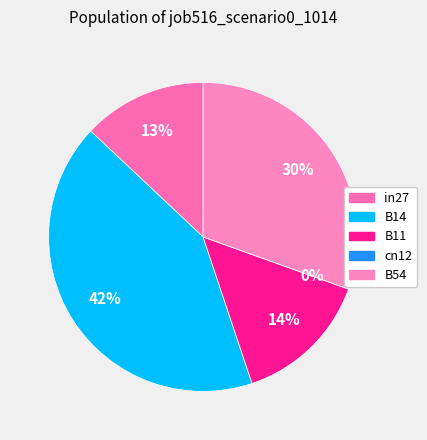

What is the total percentage of B11 and in27?

27.4%